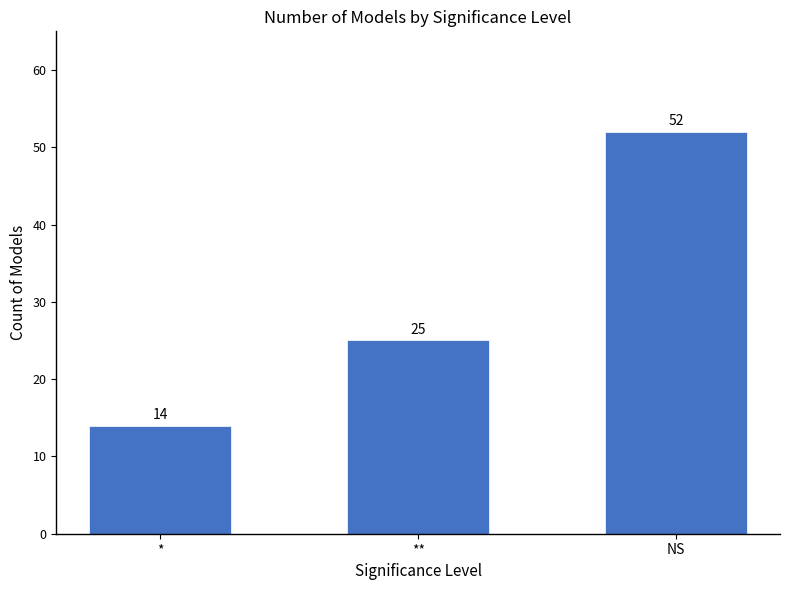

At which label is the value closest to 33?

**